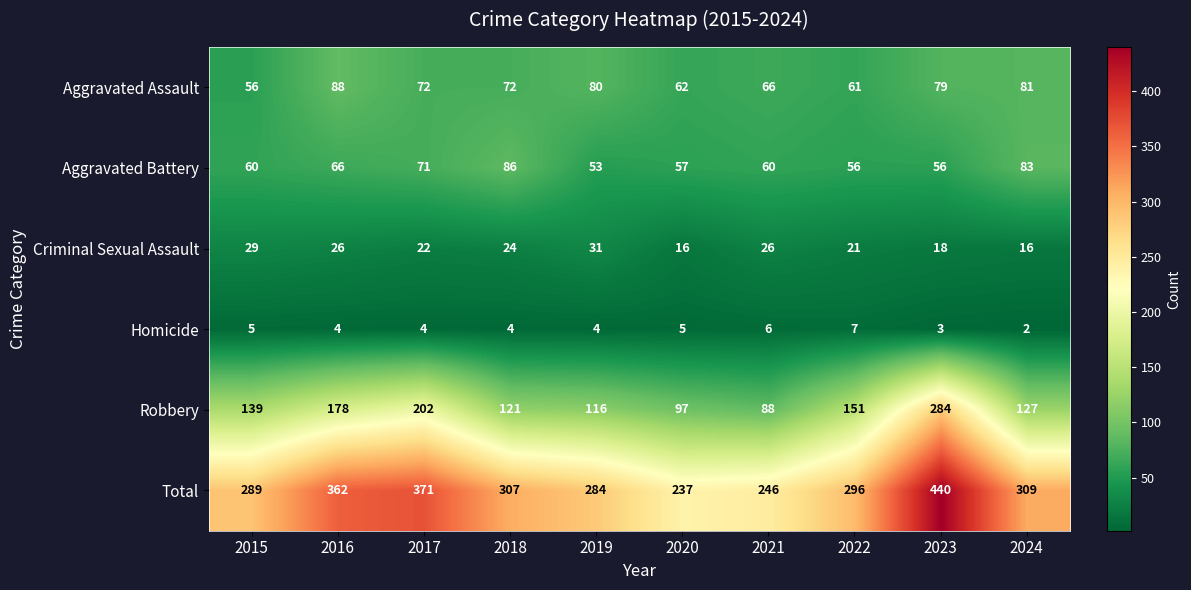

How many values in the Total series are below 307?

5